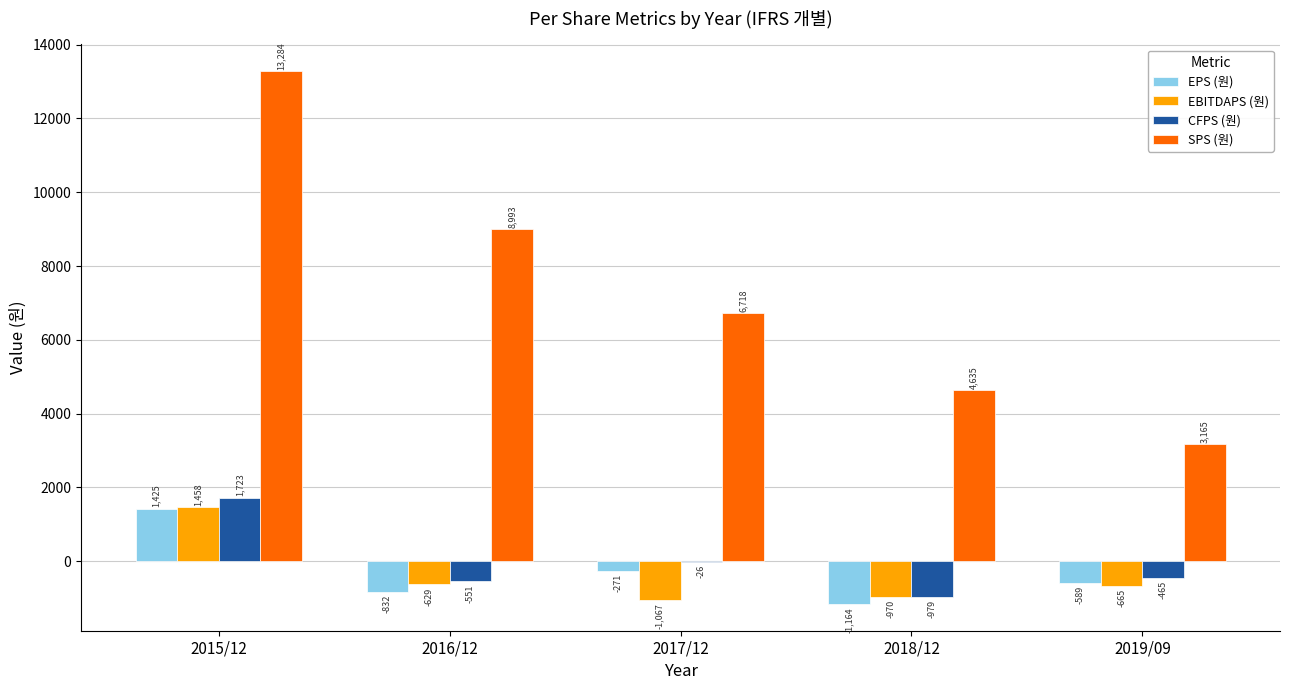

What are all the series names shown in the legend?

EPS (원), EBITDAPS (원), CFPS (원), SPS (원)